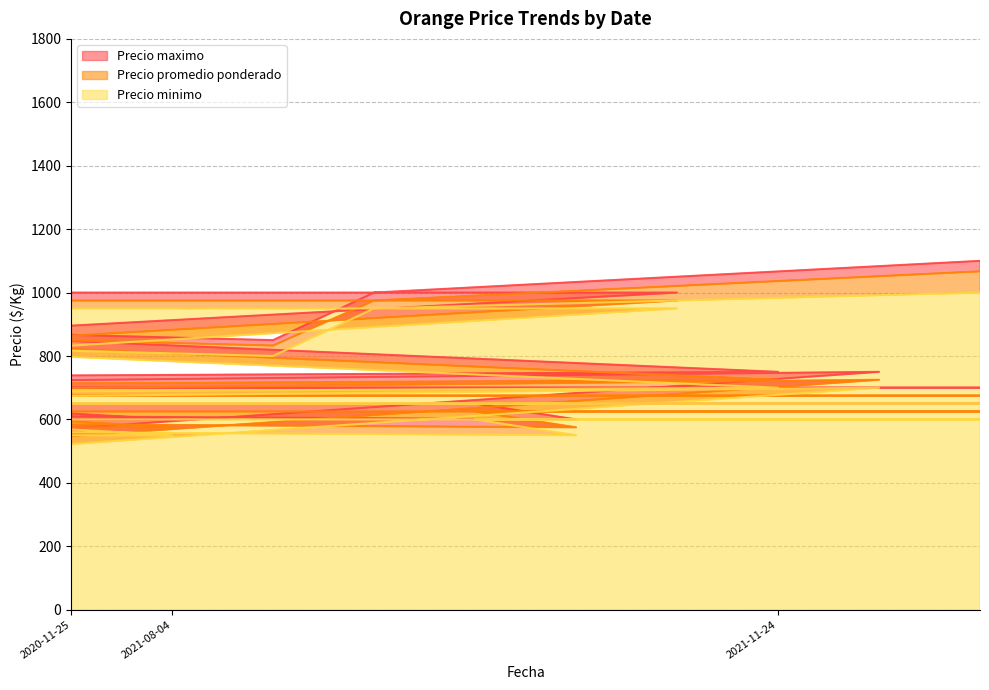

The value of Precio minimo at 2022-12-15 is 950. True or false?

True